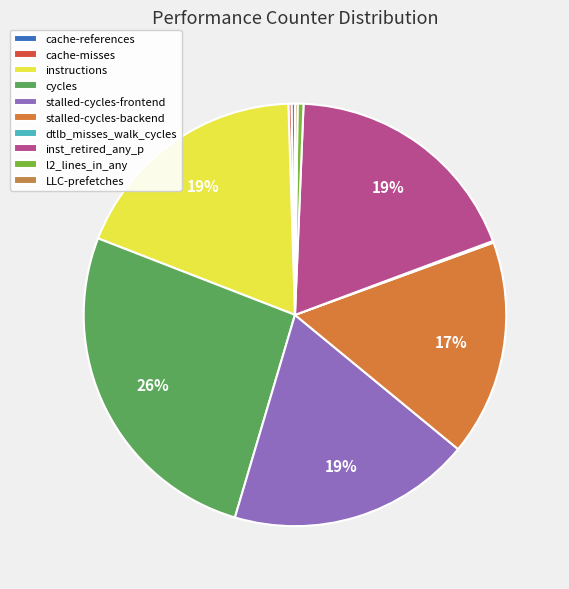

Combined, do stalled-cycles-frontend and cycles account for over 50%?

No